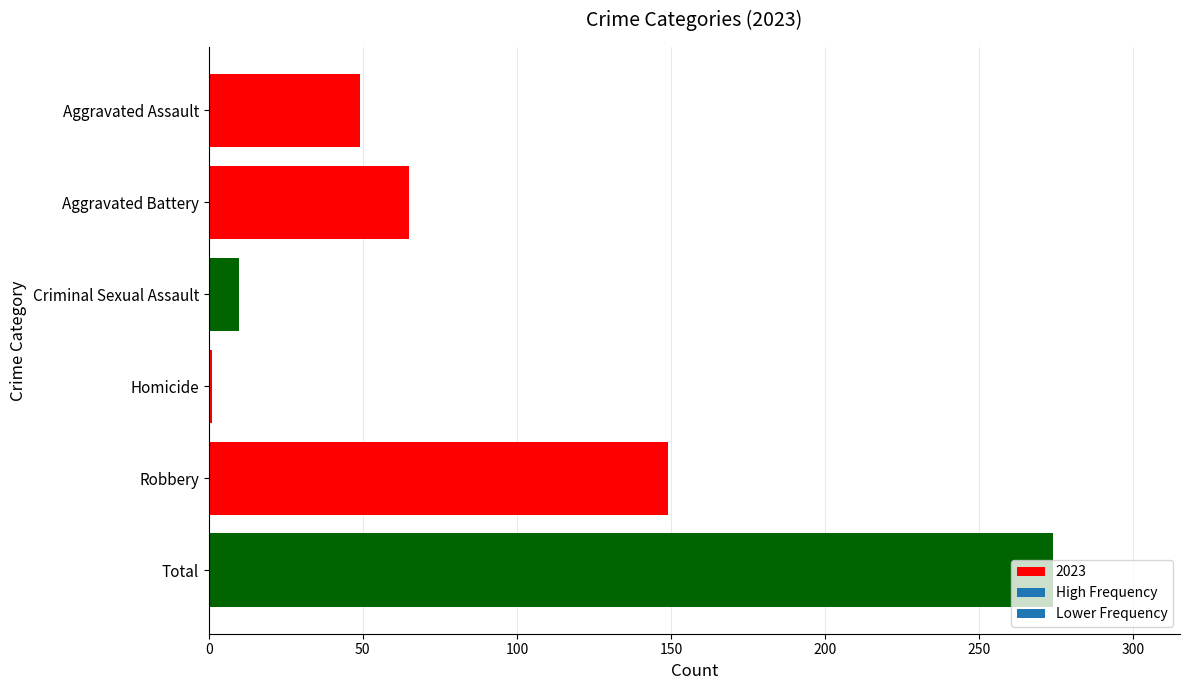

What is the change in value from Aggravated Assault to Aggravated Battery?

+16